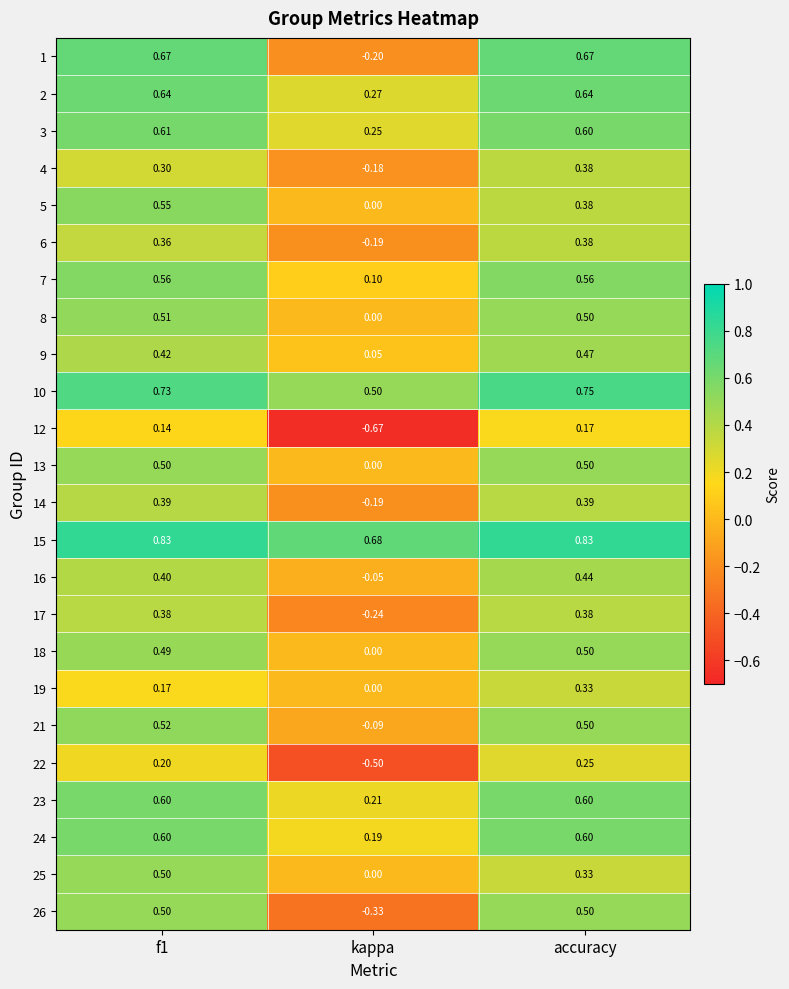

At which category does the chart reach its minimum across all series?

kappa